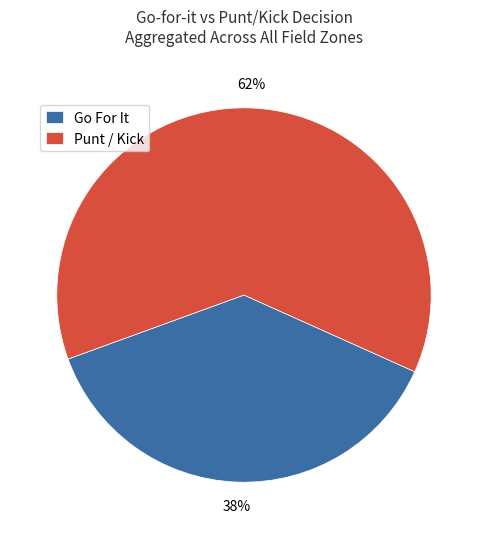

Which category has the smallest portion of the pie?

Go For It